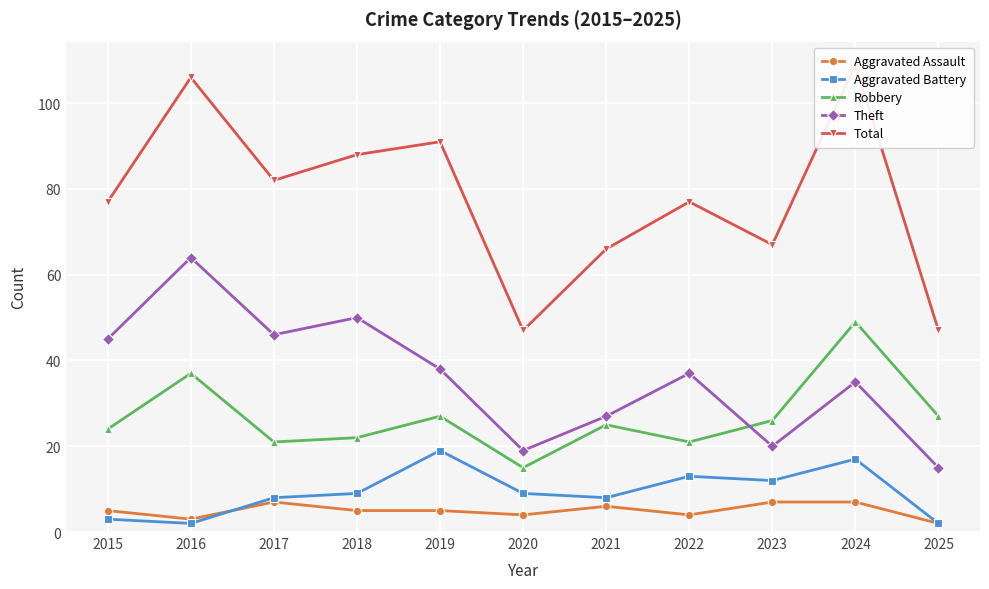

Reading right to left, list all the values displayed in this chart.

Aggravated Assault: 2025=2	2024=7	2023=7	2022=4	2021=6	2020=4	2019=5	2018=5	2017=7	2016=3	2015=5
Aggravated Battery: 2025=2	2024=17	2023=12	2022=13	2021=8	2020=9	2019=19	2018=9	2017=8	2016=2	2015=3
Robbery: 2025=27	2024=49	2023=26	2022=21	2021=25	2020=15	2019=27	2018=22	2017=21	2016=37	2015=24
Theft: 2025=15	2024=35	2023=20	2022=37	2021=27	2020=19	2019=38	2018=50	2017=46	2016=64	2015=45
Total: 2025=47	2024=109	2023=67	2022=77	2021=66	2020=47	2019=91	2018=88	2017=82	2016=106	2015=77